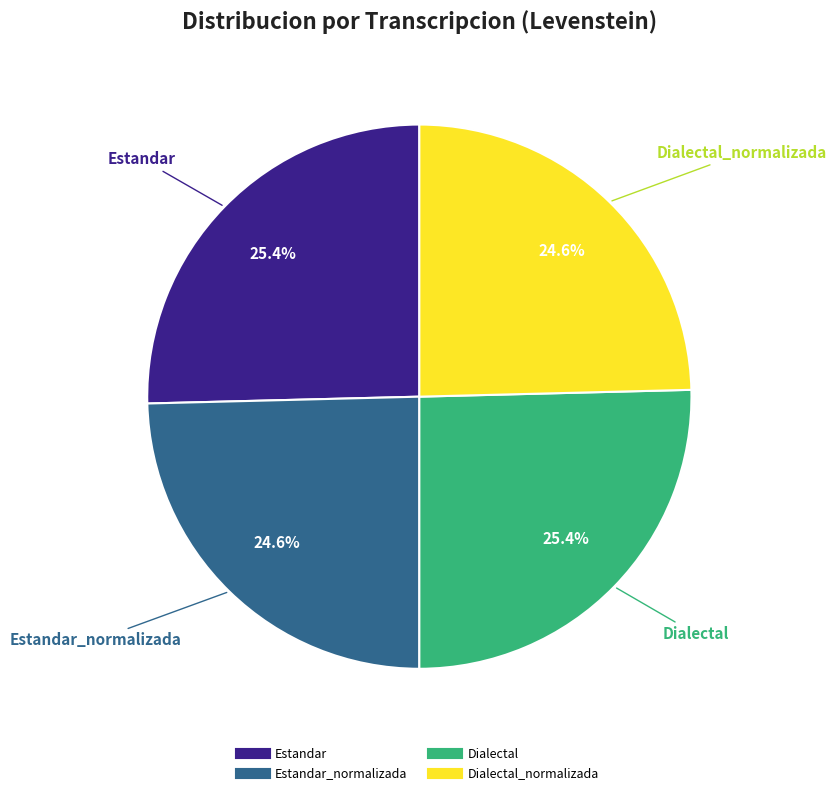

Does any single category account for the majority?

No